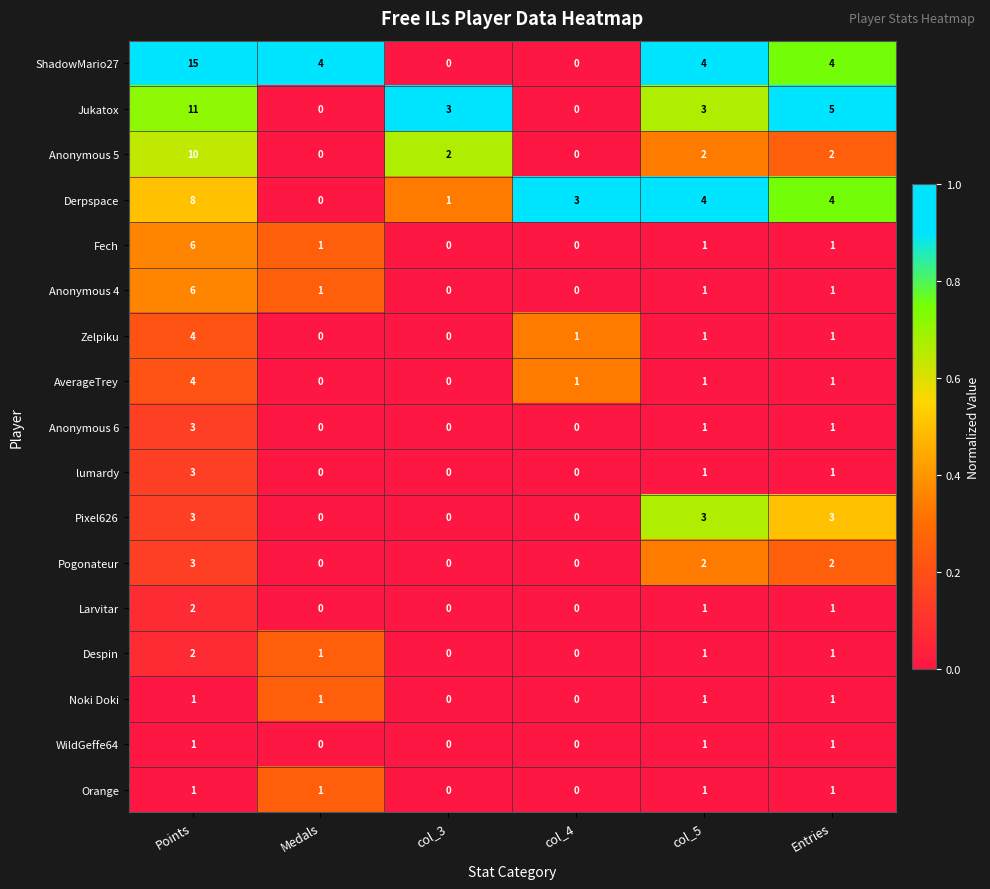

At which label does lumardy reach its peak?

Points